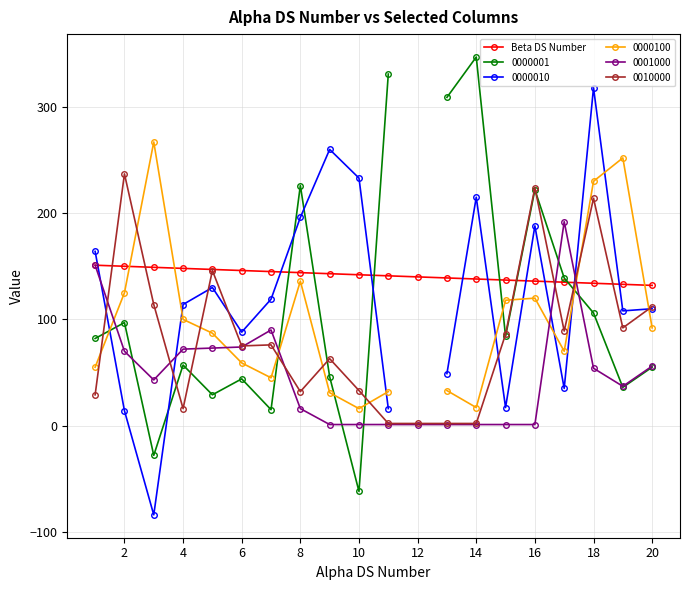

Count the number of values greater than 142.

9